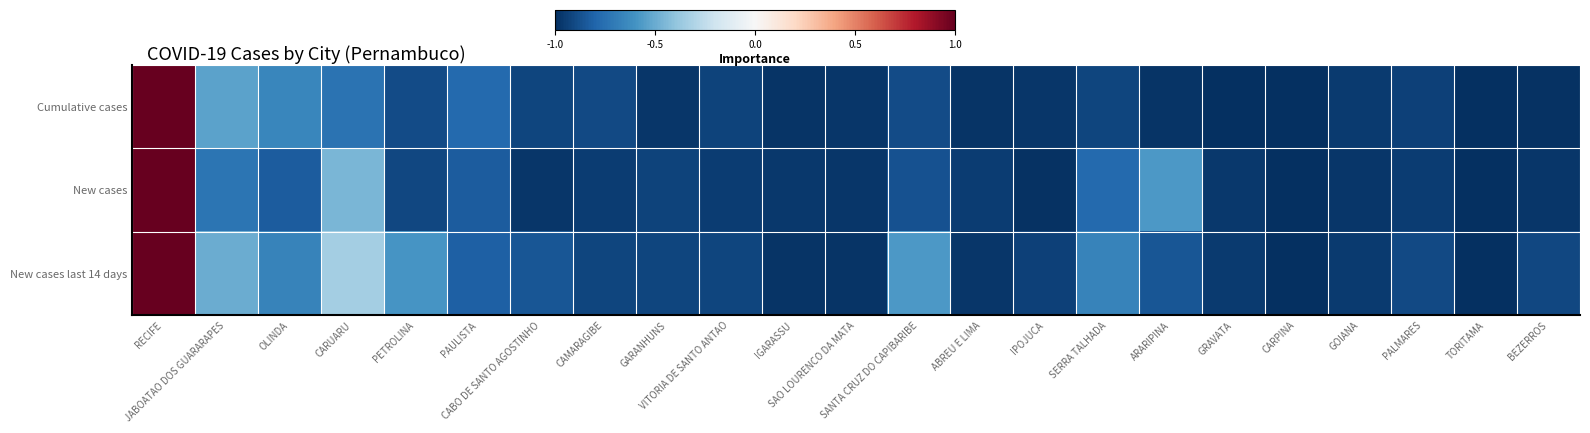

Rank the series by their average value, from lowest to highest.

Cumulative cases, New cases, New cases last 14 days